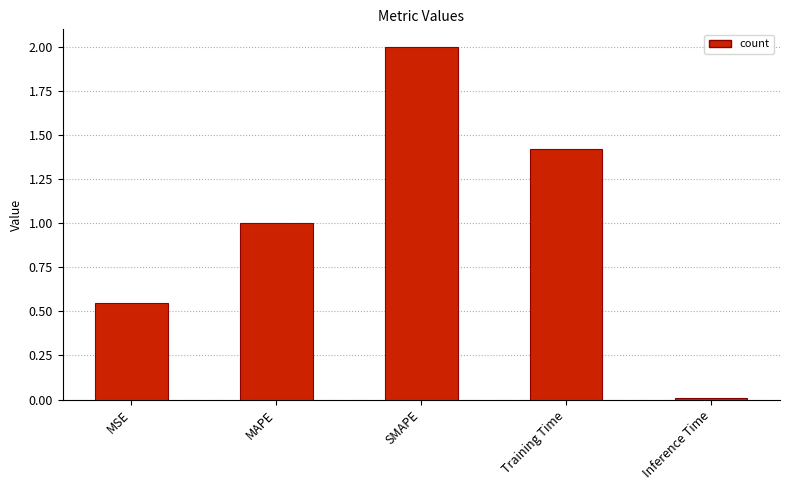

What is the label of the 1st bar from the left?

MSE